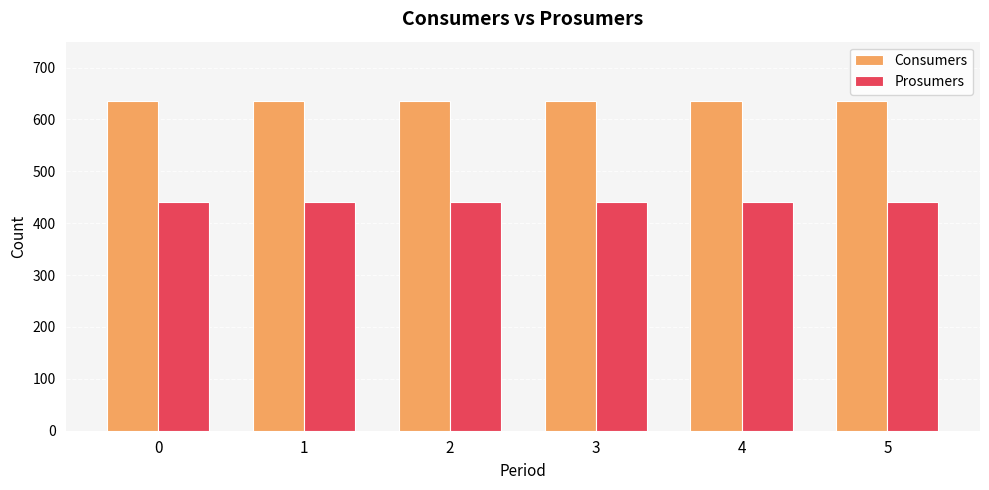

What is the sum of the Prosumers values at 5 and 0?

880